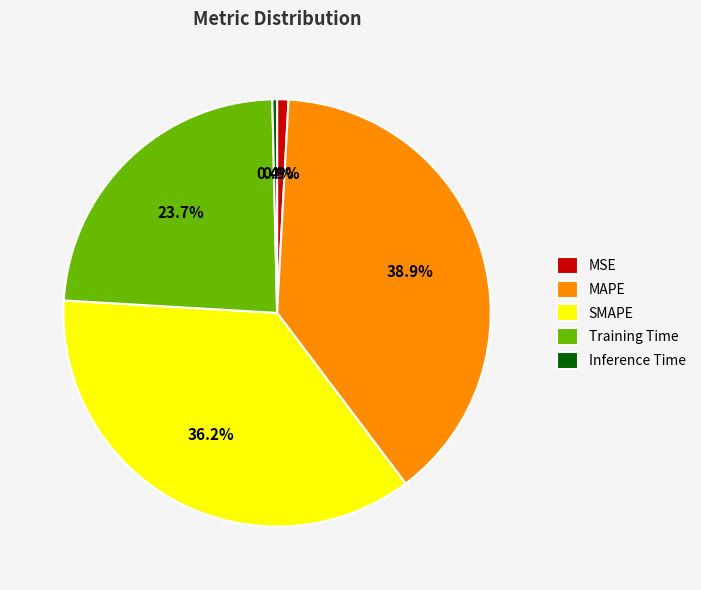

How many segments does this pie chart have?

5